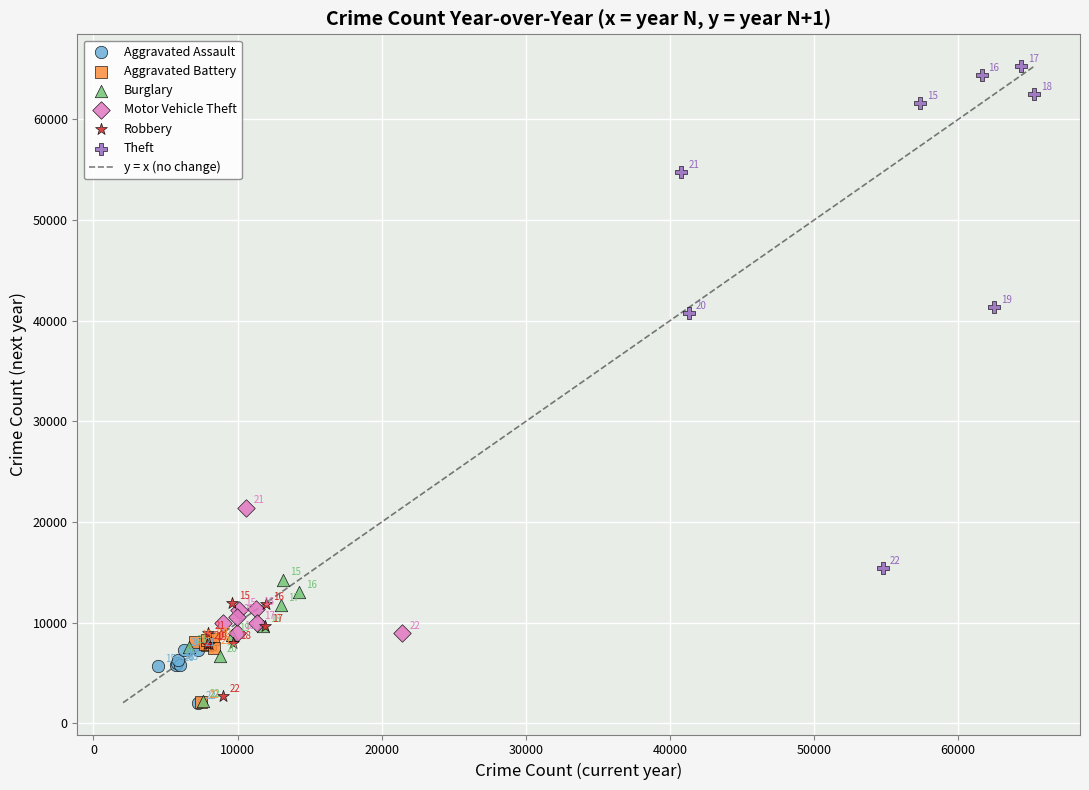

Which series reaches the minimum Y coordinate?

Aggravated Assault